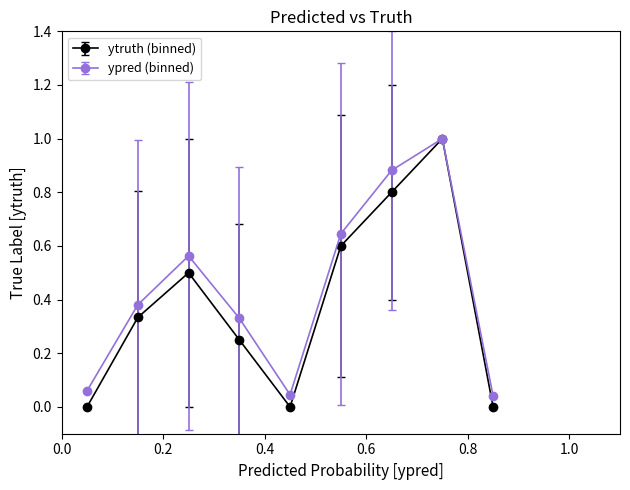

Which series has the widest spread of values?

ytruth (binned)